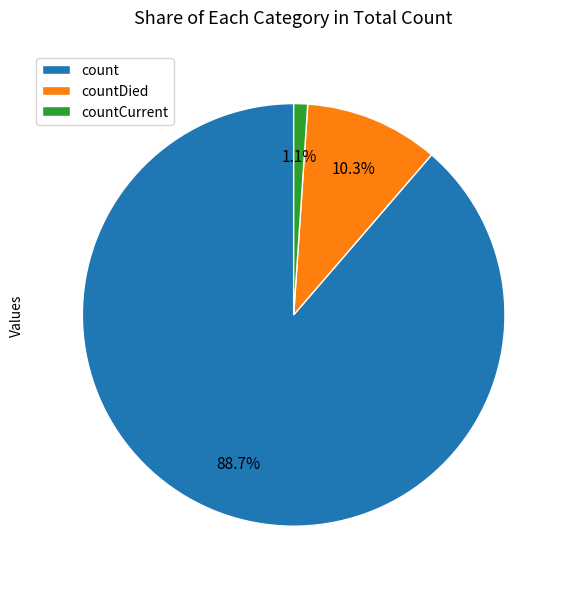

What is the smallest slice in the pie chart?

countCurrent